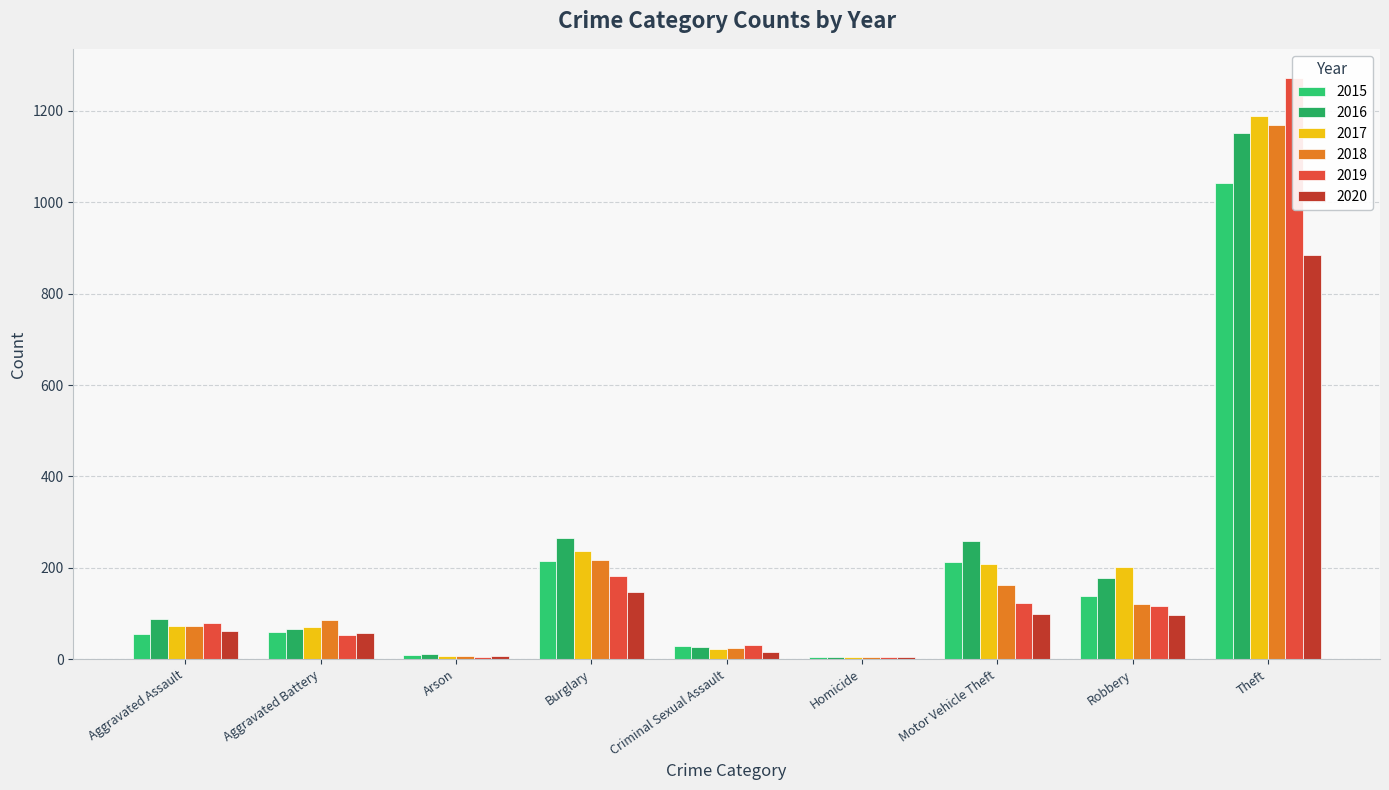

Reading right to left, extract all data points from this chart.

2015: 1041	139	212	5	29	216	10	60	56
2016: 1151	178	259	4	26	266	12	66	88
2017: 1188	202	208	4	22	237	7	71	72
2018: 1170	121	163	4	24	218	7	86	72
2019: 1272	116	123	4	31	182	5	53	80
2020: 884	97	99	5	15	148	7	57	62